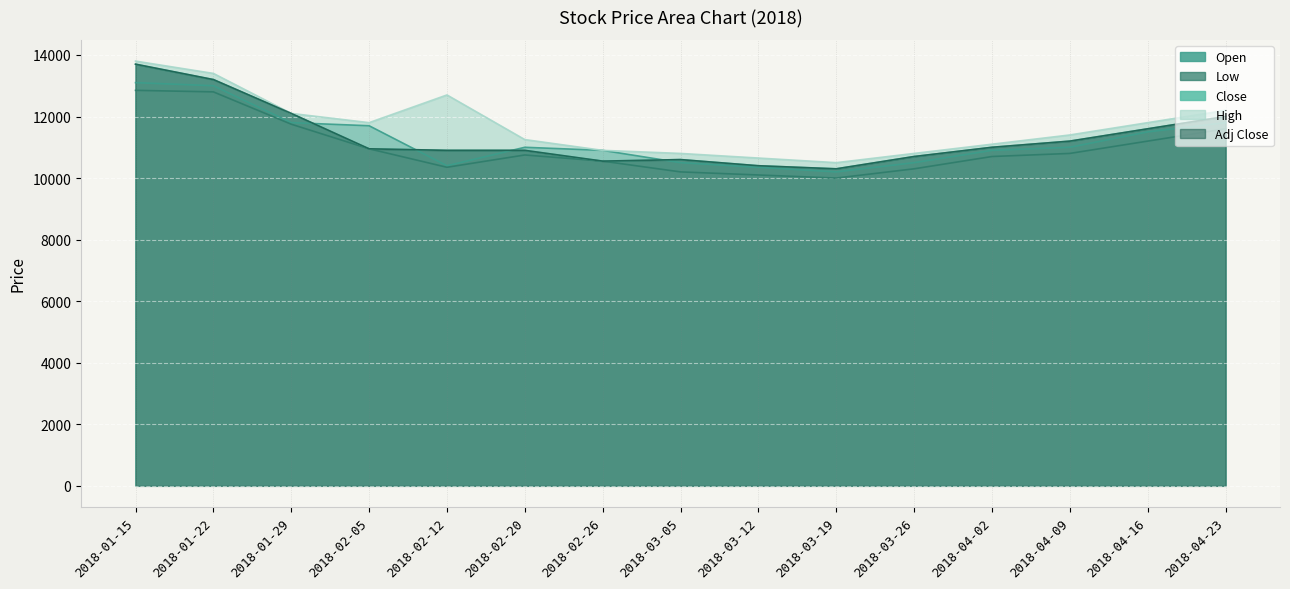

True or false: High has more than 2 points higher than both neighbors.

False